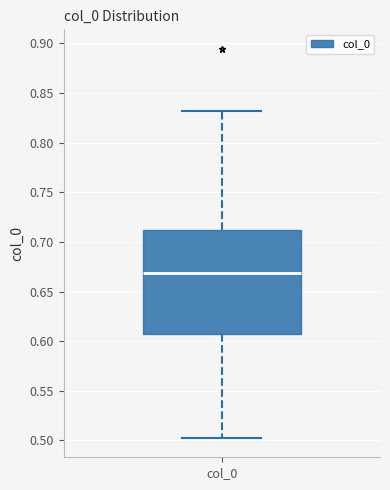

Read this box plot against the y-axis: the position of the median line, the range covered by the box, and the ends of both whiskers. The values are not printed on the chart, so give them approximately, as read against the axis.

median 0.670, box 0.605 to 0.710, whiskers 0.505 to 0.830